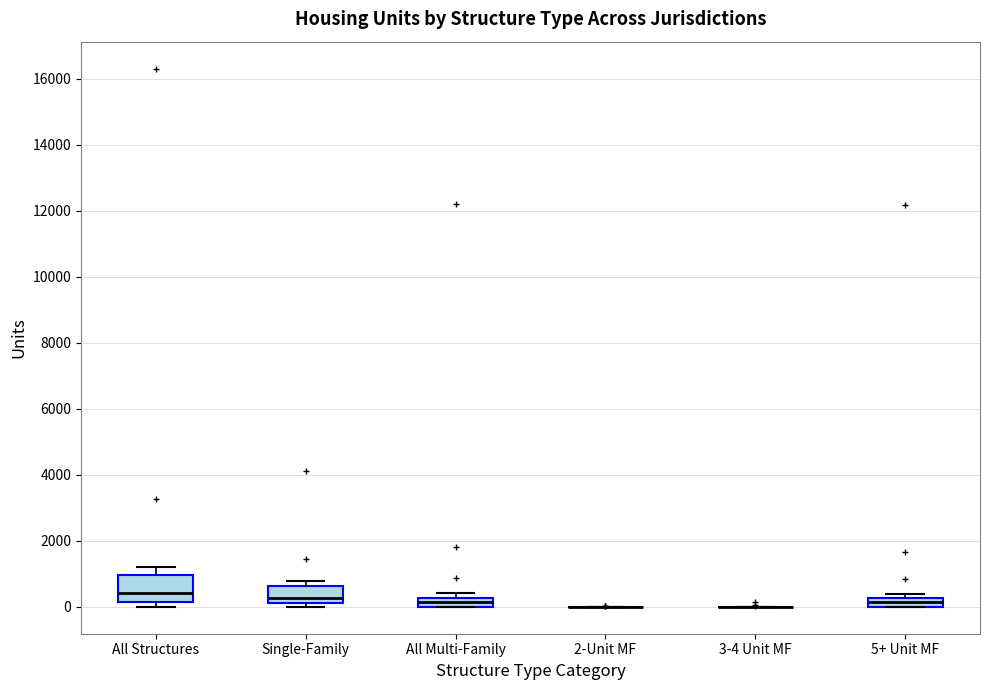

Which box is the tallest, from its lower edge to its upper edge?

All Structures